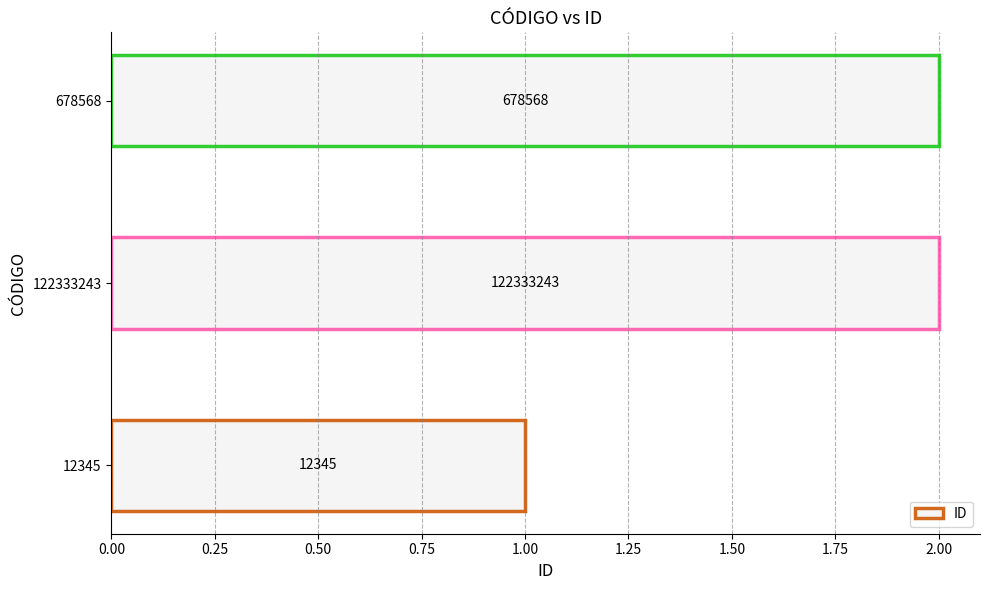

What is the difference between the values at 678568 and 12345?

1